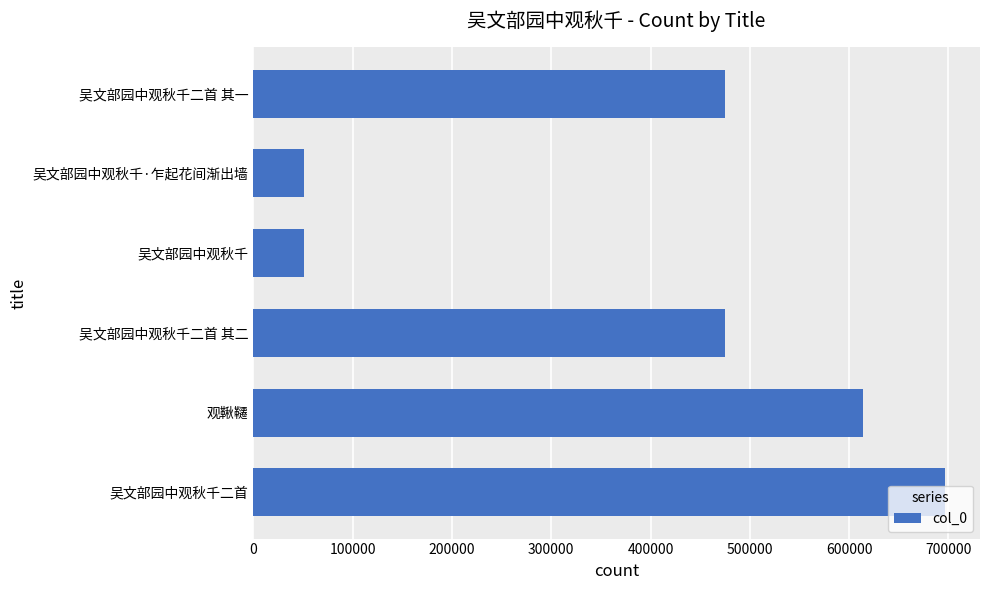

What is the sum of the values at 观鞦韆 and 吴文部园中观秋千二首 其二?

1088888